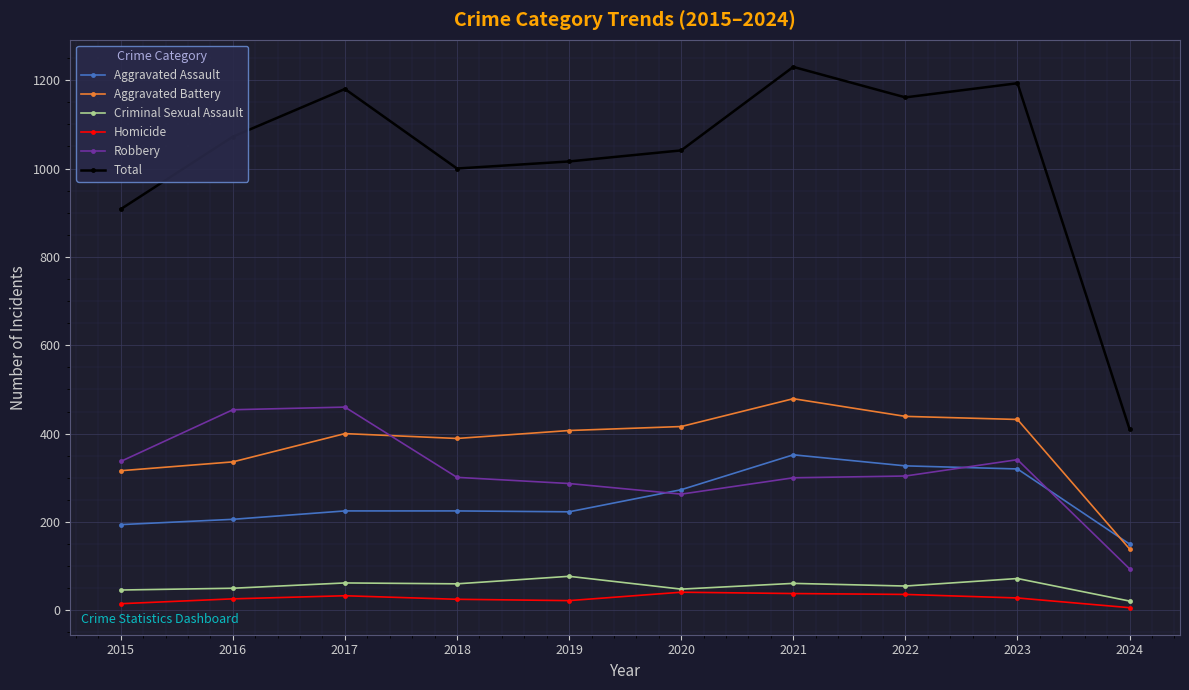

What is the total value across all series at 2021?

2460